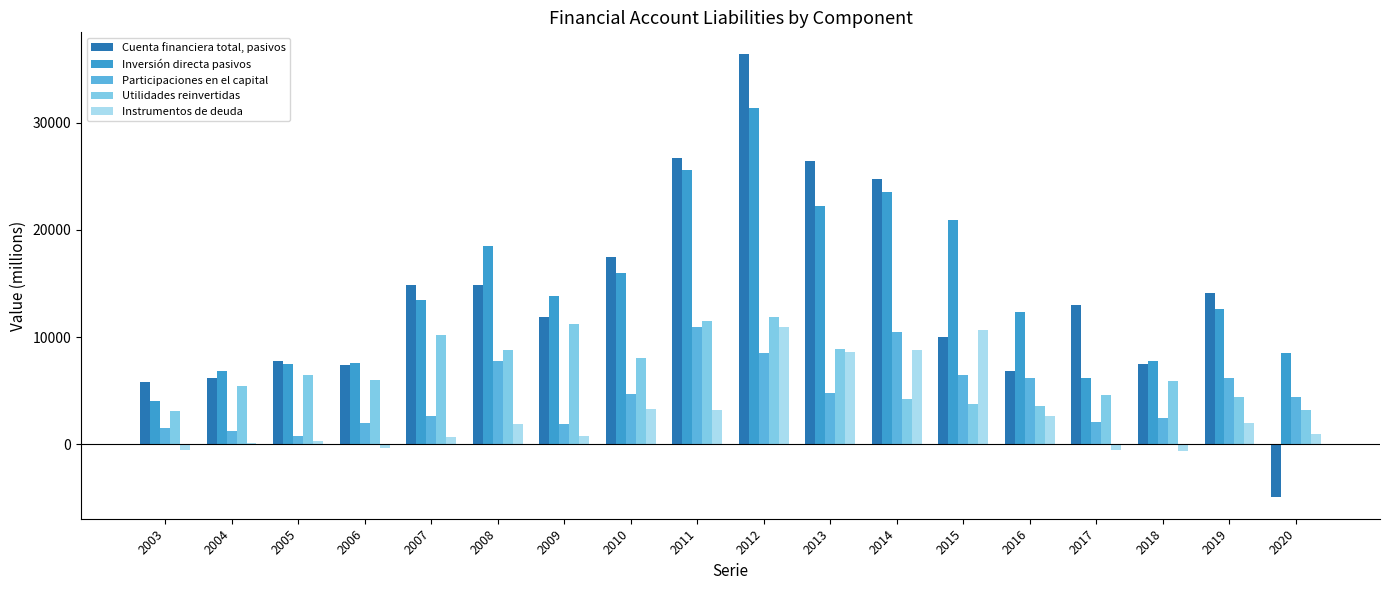

How many data points in Cuenta financiera total, pasivos are less than 13030?

9